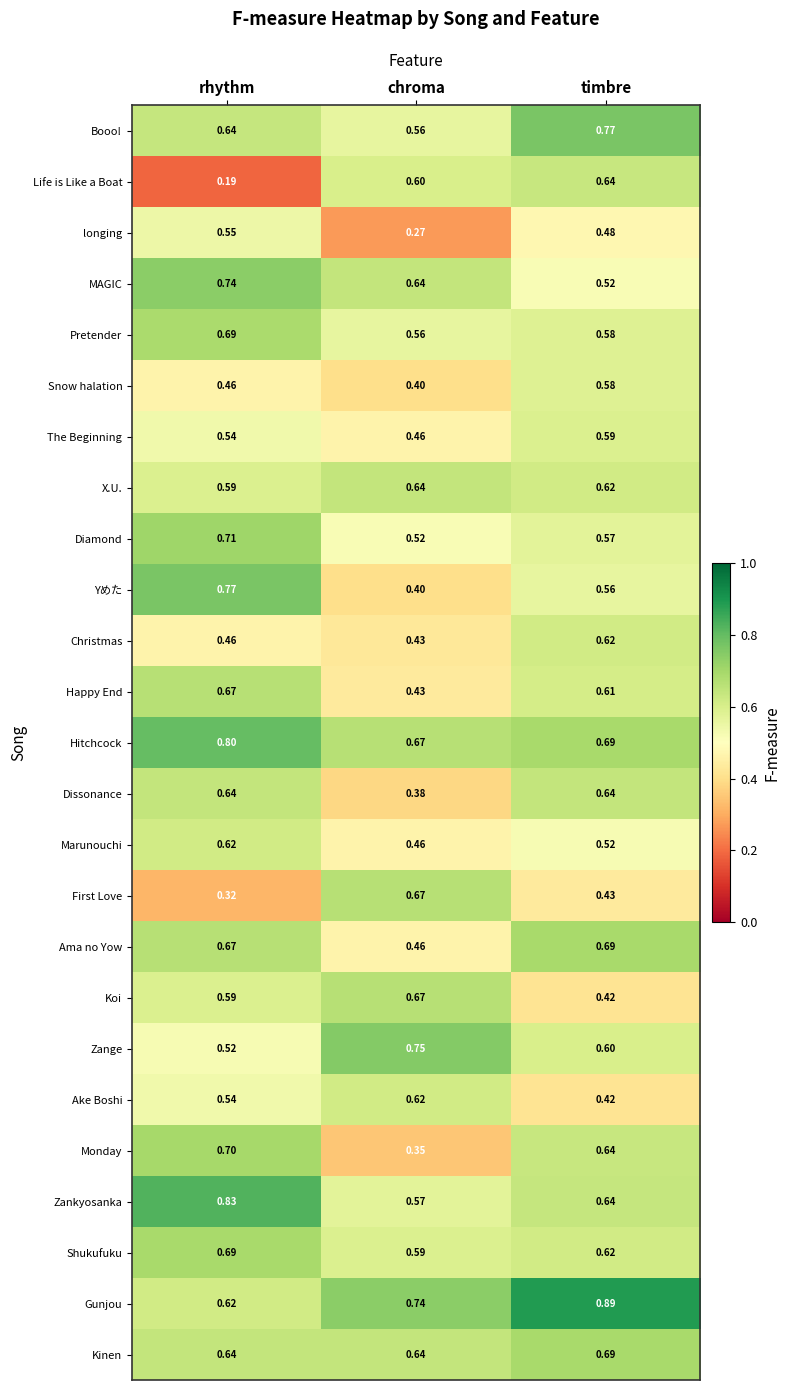

At which label does Snow halation reach its minimum?

chroma